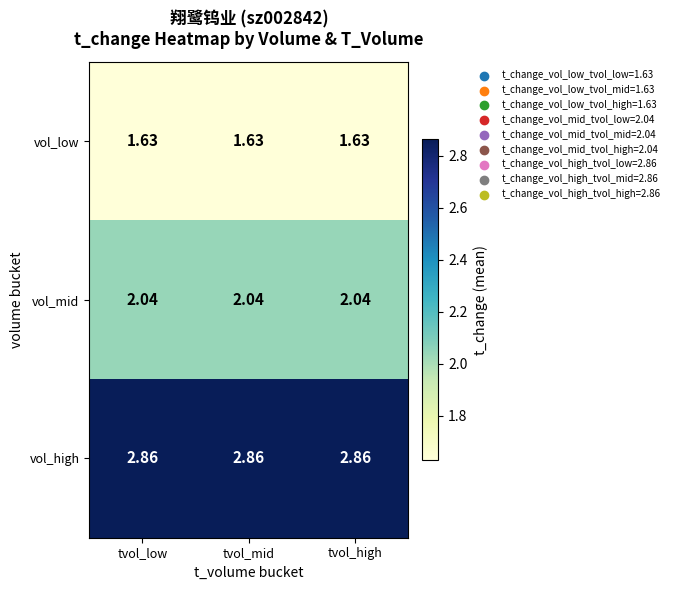

List the series in order of their overall mean, highest first.

vol_high, vol_mid, vol_low